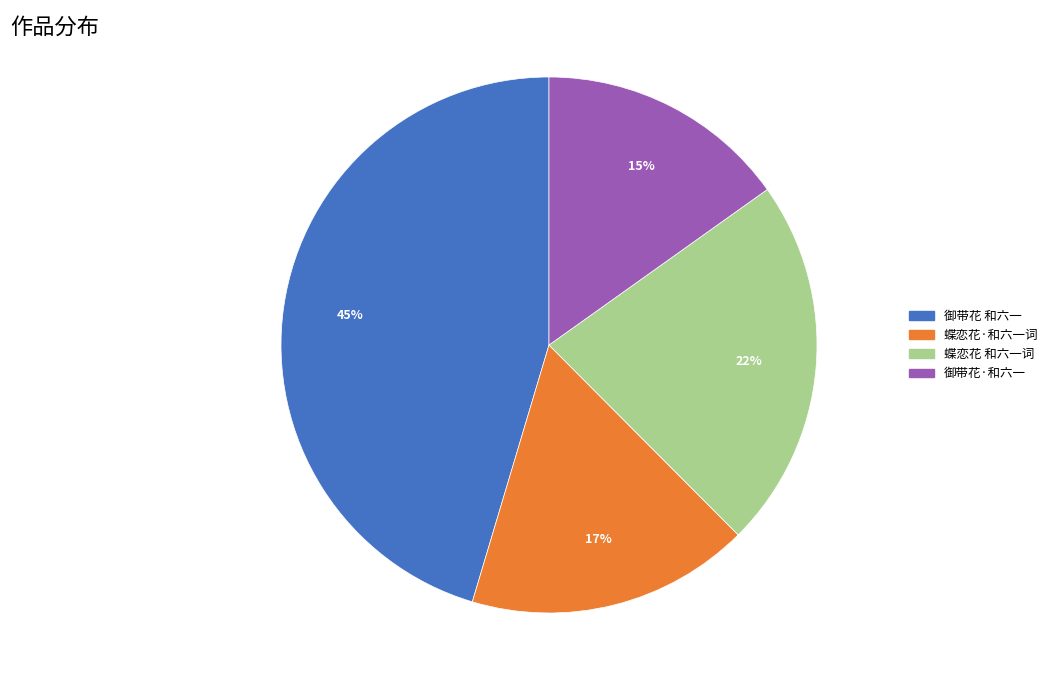

To the nearest percent, what is the average slice percentage?

25%